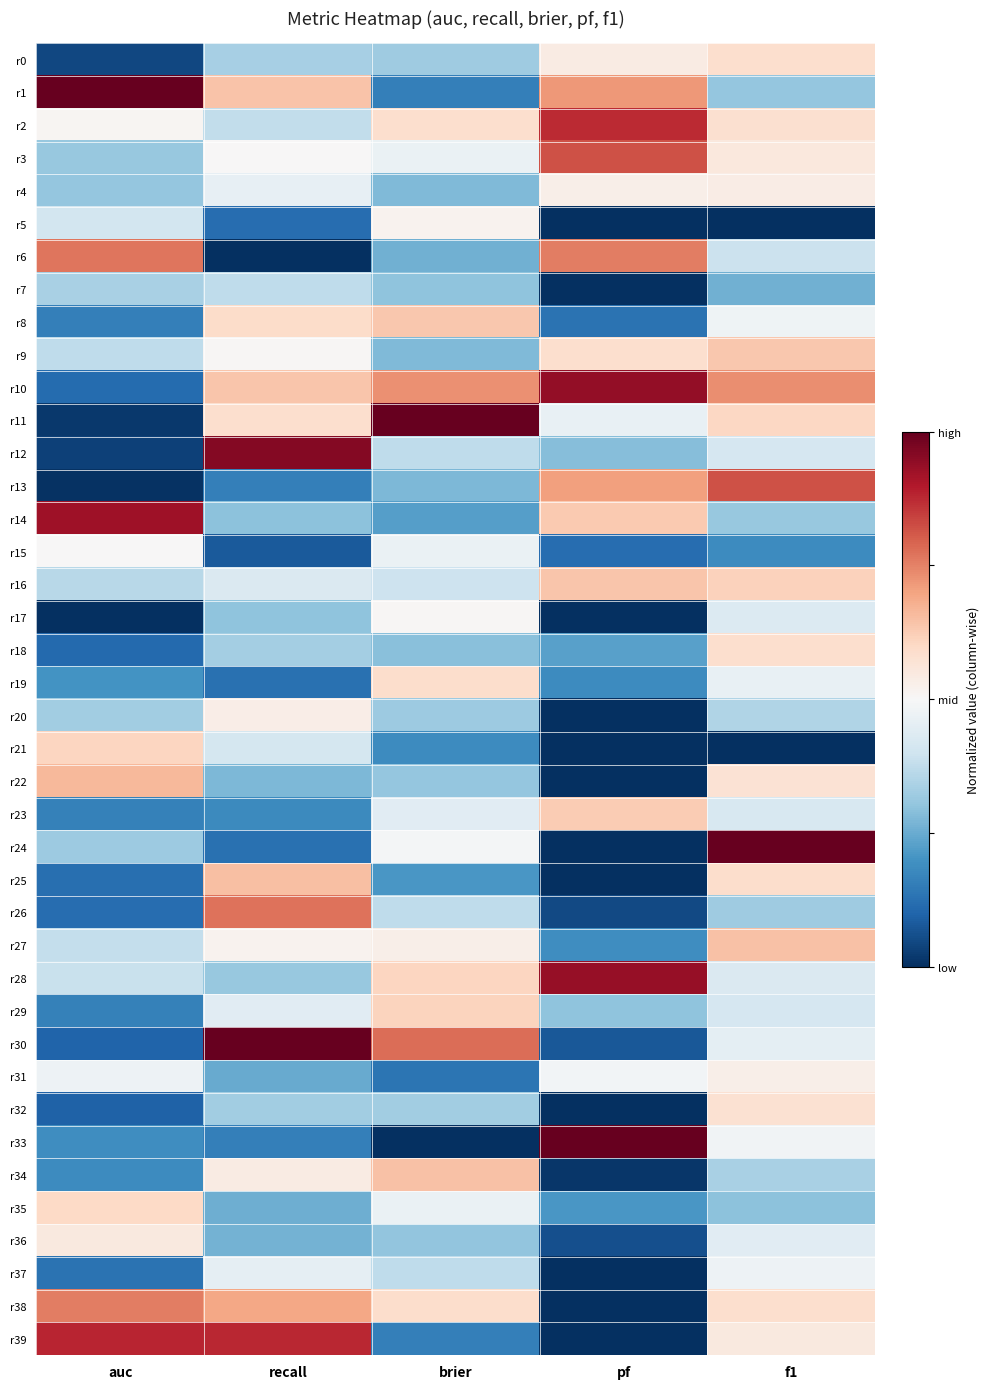

What is the total value across all series at pf?

-13.8